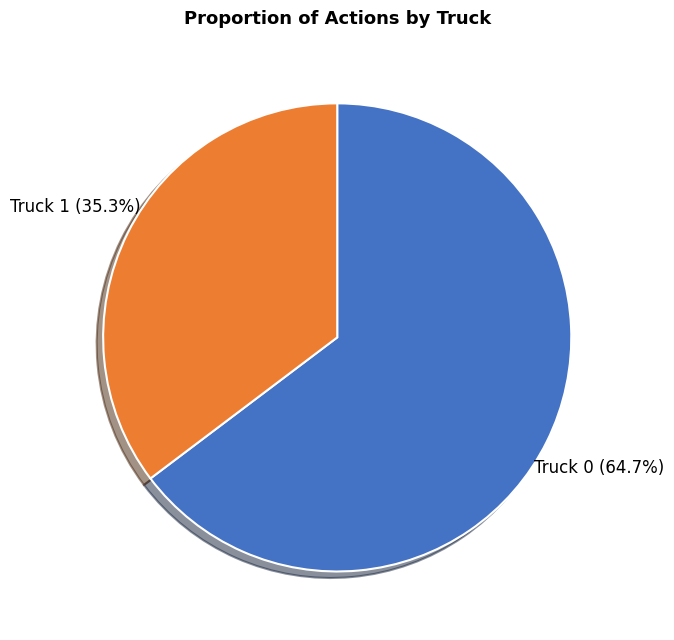

What is the largest slice in the pie chart?

Truck 0